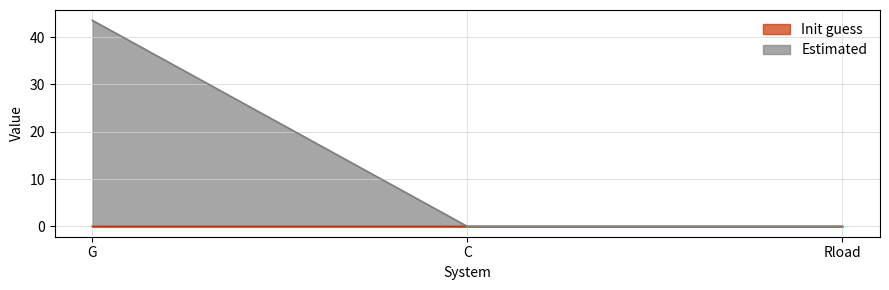

Reading right to left, transcribe all the data shown in this chart.

Init guess: Rload=0.0	C=0.0	G=0.0
Estimated: Rload=0.0	C=0.0	G=43.6